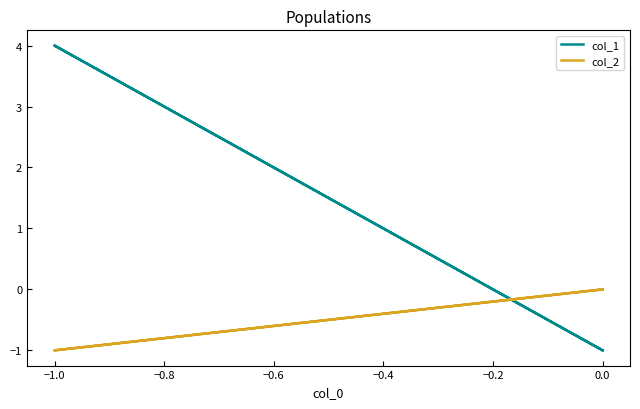

What is the lowest value of the col_1 series?

-1